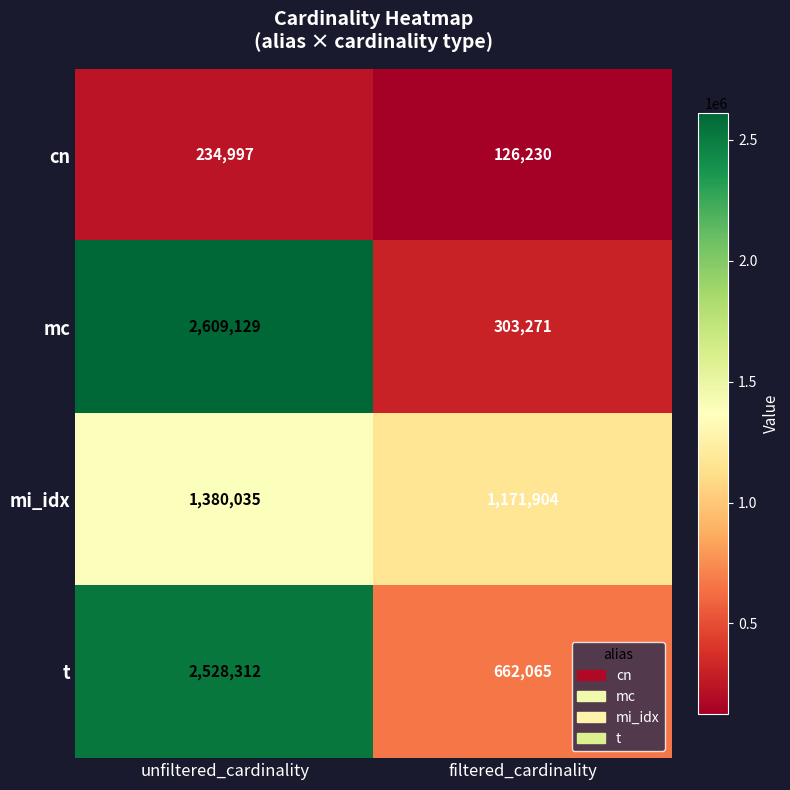

What is the average value of the cn series?

180614